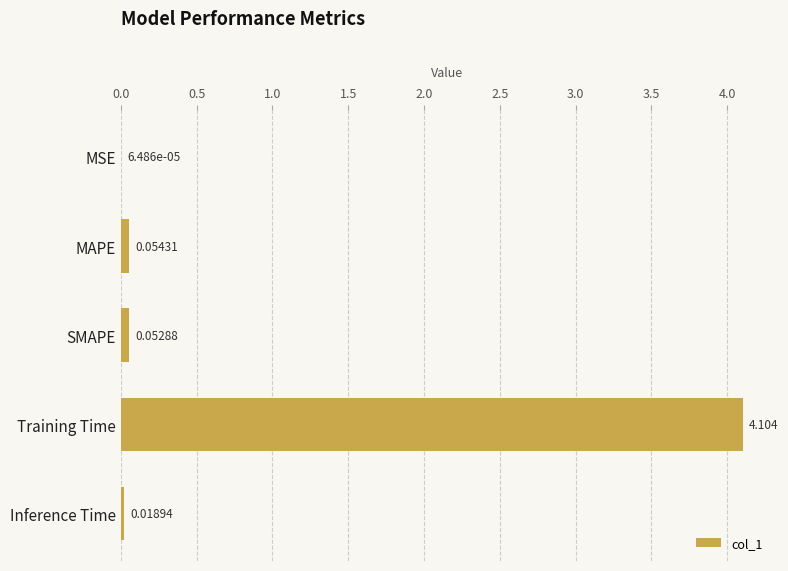

At which category does the chart reach its peak across all series?

Training Time